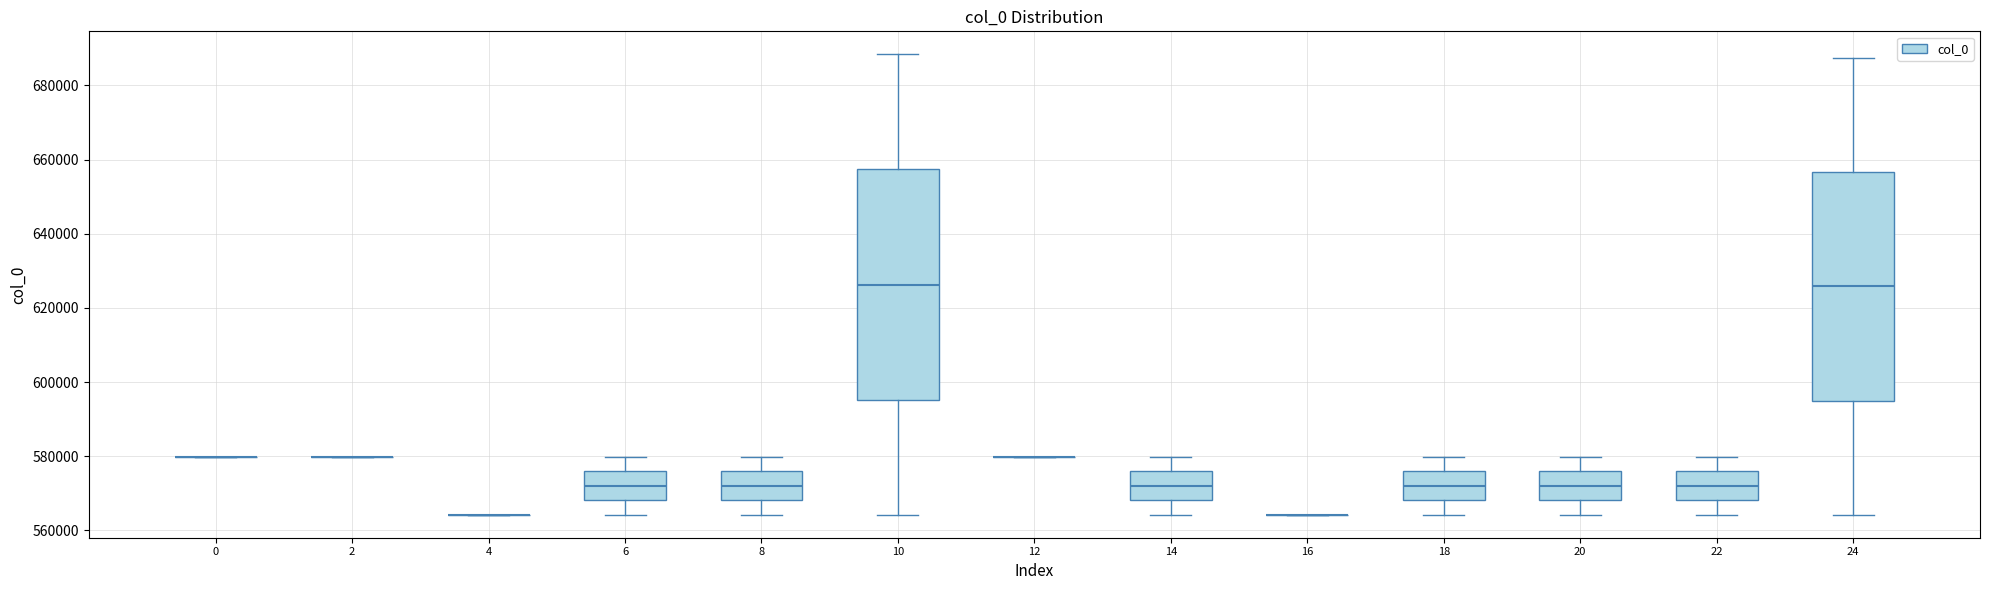

Reading left to right, transcribe this box plot: for each box, give where its median line is, the range the box spans, and where its two whiskers end, as read against the y-axis. The values are not printed on the chart, so give them approximately, as read against the axis.

0: box collapsed to a line at 580000, whiskers 580000 to 580000
2: box collapsed to a line at 580000, whiskers 580000 to 580000
4: box collapsed to a line at 564000, whiskers 564000 to 564000
6: median 572000, box 568000 to 576000, whiskers 564000 to 580000
8: median 572000, box 568000 to 576000, whiskers 564000 to 580000
10: median 626000, box 596000 to 658000, whiskers 564000 to 688000
12: box collapsed to a line at 580000, whiskers 580000 to 580000
14: median 572000, box 568000 to 576000, whiskers 564000 to 580000
16: box collapsed to a line at 564000, whiskers 564000 to 564000
18: median 572000, box 568000 to 576000, whiskers 564000 to 580000
20: median 572000, box 568000 to 576000, whiskers 564000 to 580000
22: median 572000, box 568000 to 576000, whiskers 564000 to 580000
24: median 626000, box 596000 to 656000, whiskers 564000 to 688000